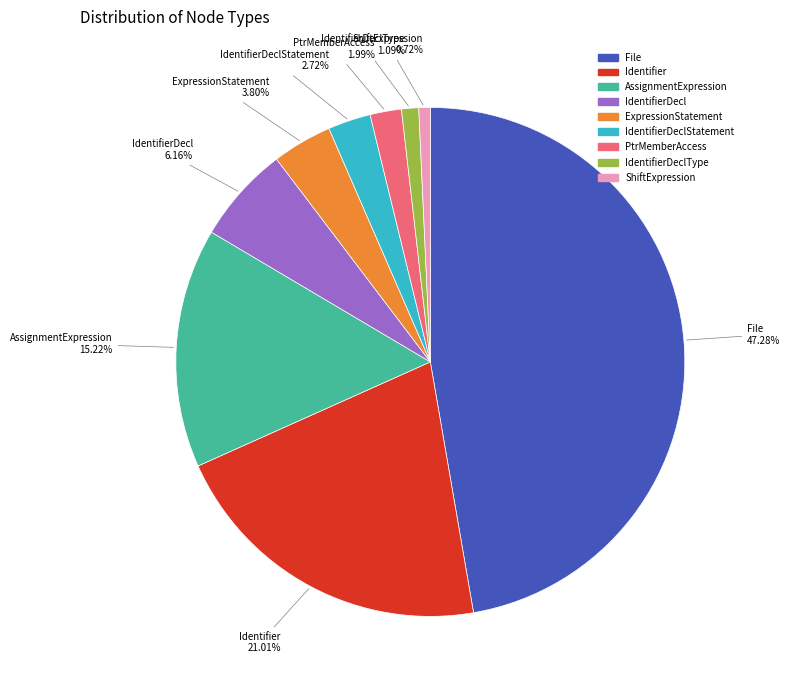

Is there any slice that represents more than half of the pie?

No